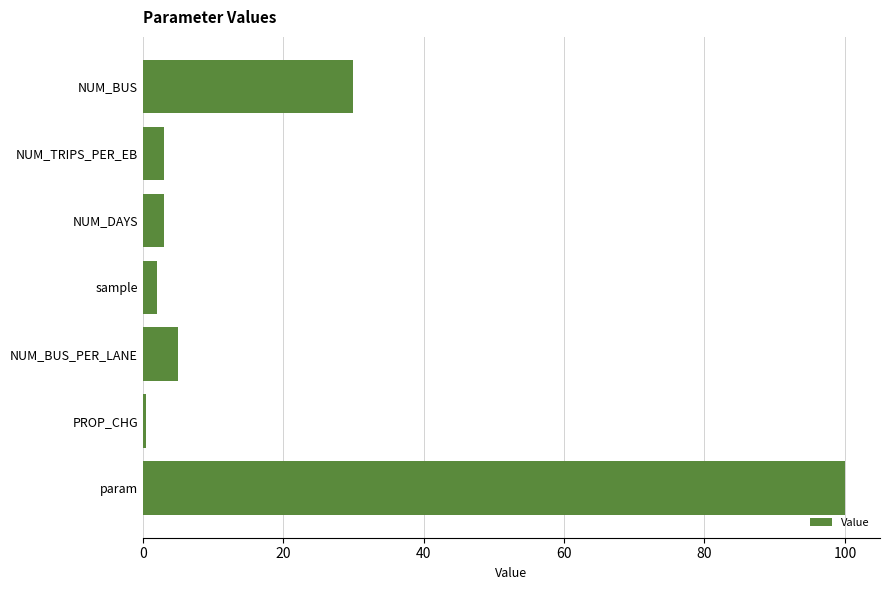

What is the label of the 5th bar from the top?

NUM_BUS_PER_LANE